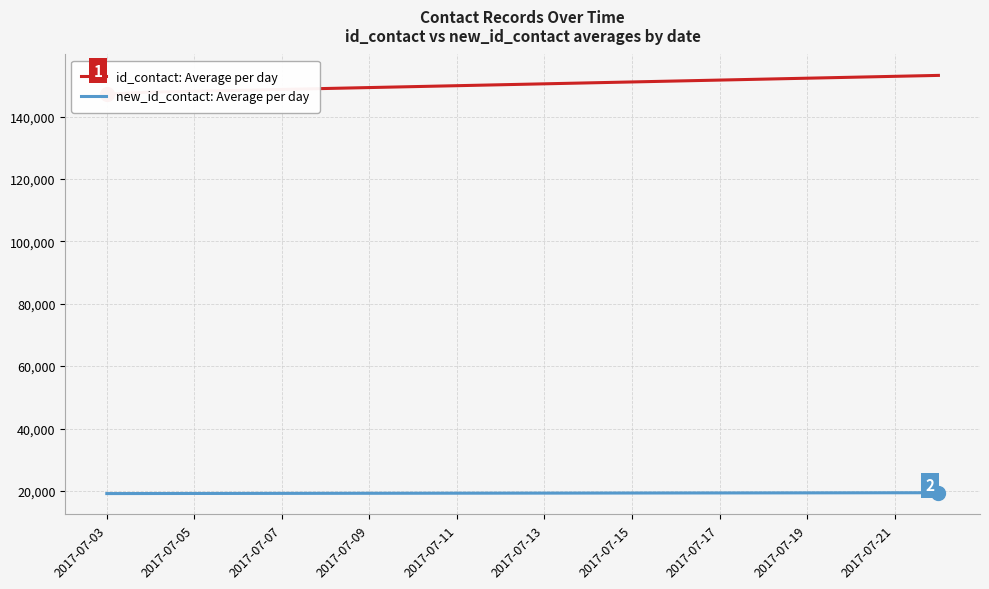

Reading right to left, what are all the values shown in this chart?

id_contact: Average per day: 153200	152900	152600	152300	152000	151700	151400	151100	150800	150500	150200	149900	149600	149300	149000	148700	148400	148100	147850	147200
new_id_contact: Average per day: 19418	19405	19389	19374	19361	19348	19337	19321	19305	19291	19279	19265	19251	19238	19224	19208	19192	19178	19162	19148